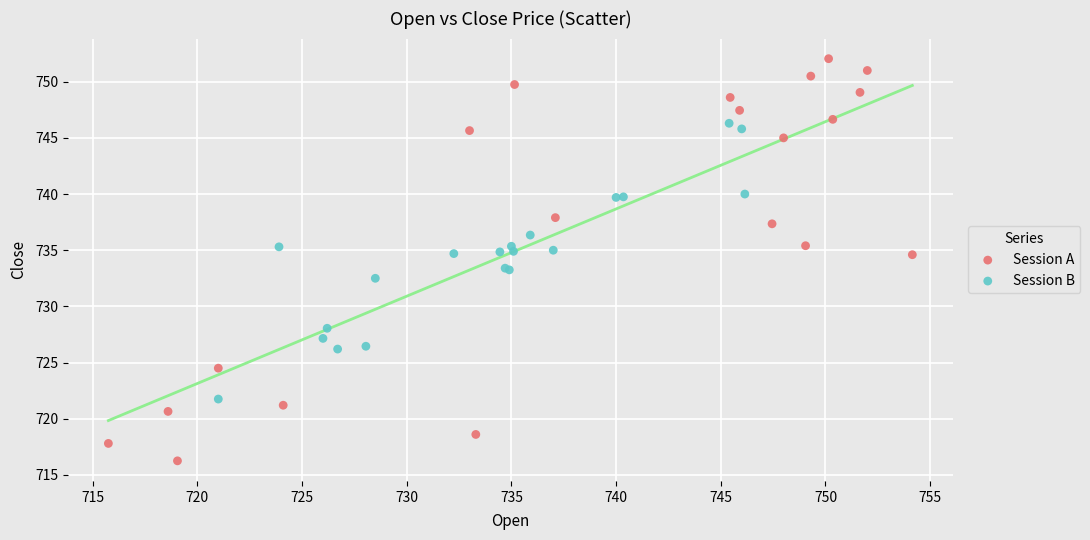

Which series reaches the minimum Y coordinate?

Session A